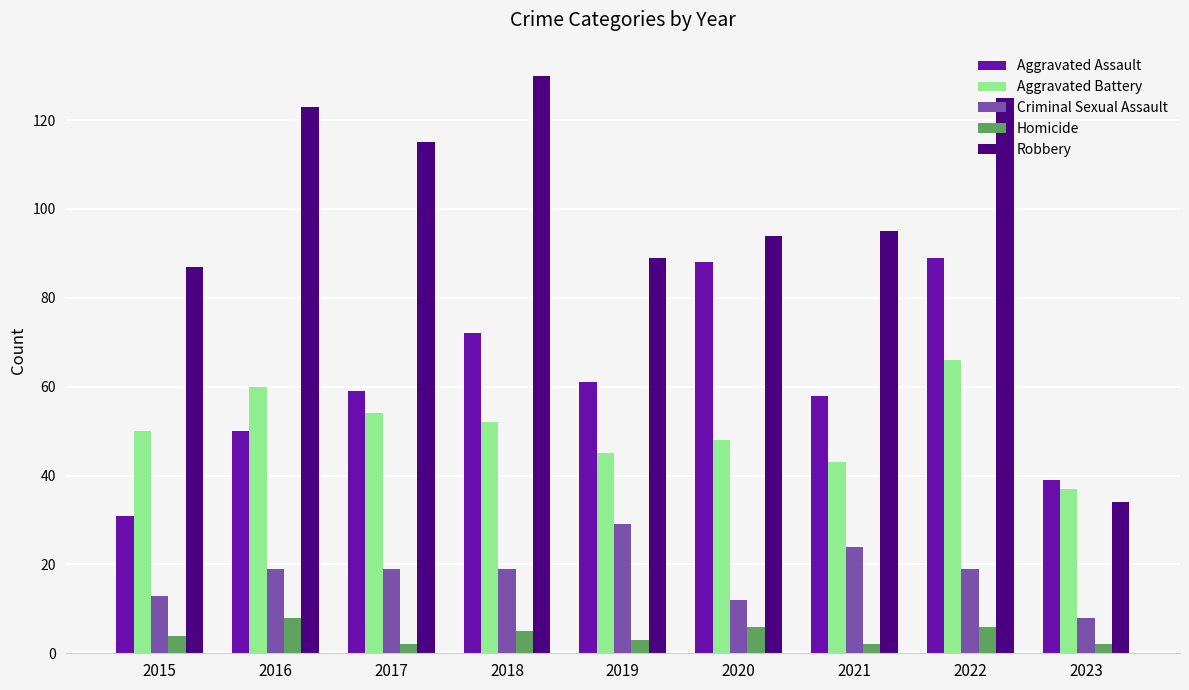

Rank the series by their maximum value, from highest to lowest.

Robbery, Aggravated Assault, Aggravated Battery, Criminal Sexual Assault, Homicide